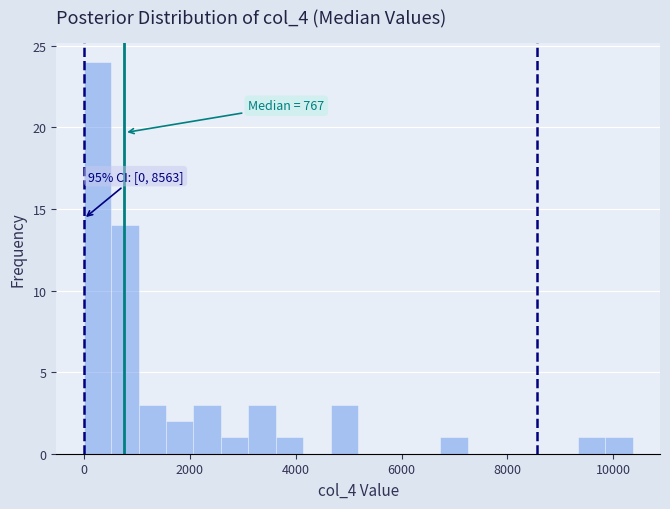

Around what value on the x-axis is the tallest bar? Give the approximate position of its centre, as read against the axis.

200